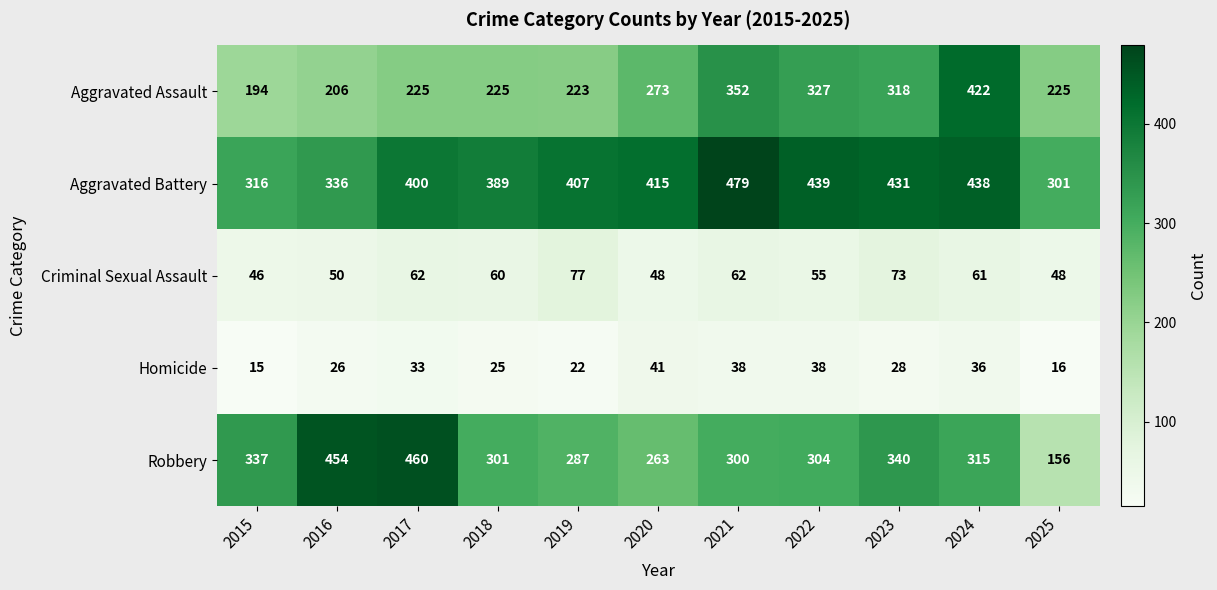

At which label does Homicide first exceed 28?

2017